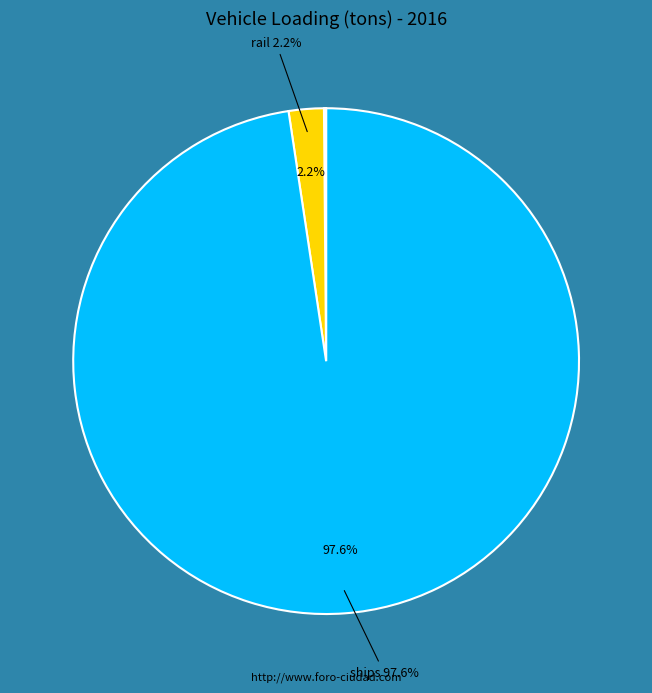

Is there any slice that represents more than half of the pie?

Yes